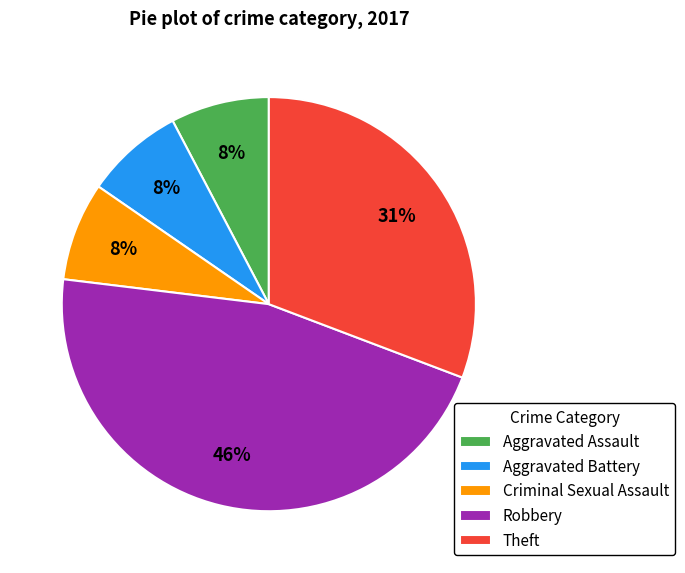

Between Aggravated Battery and Theft, which is larger?

Theft